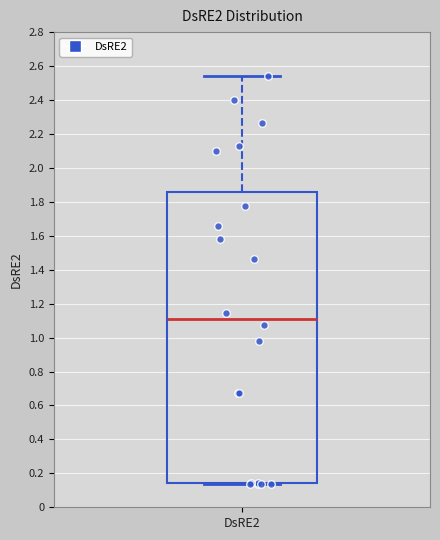

Read this box plot against the y-axis: the position of the median line, the range covered by the box, and the ends of both whiskers. The values are not printed on the chart, so give them approximately, as read against the axis.

median 1.10, box 0.14 to 1.86, whiskers 0.14 (just below the box's lower edge) to 2.54